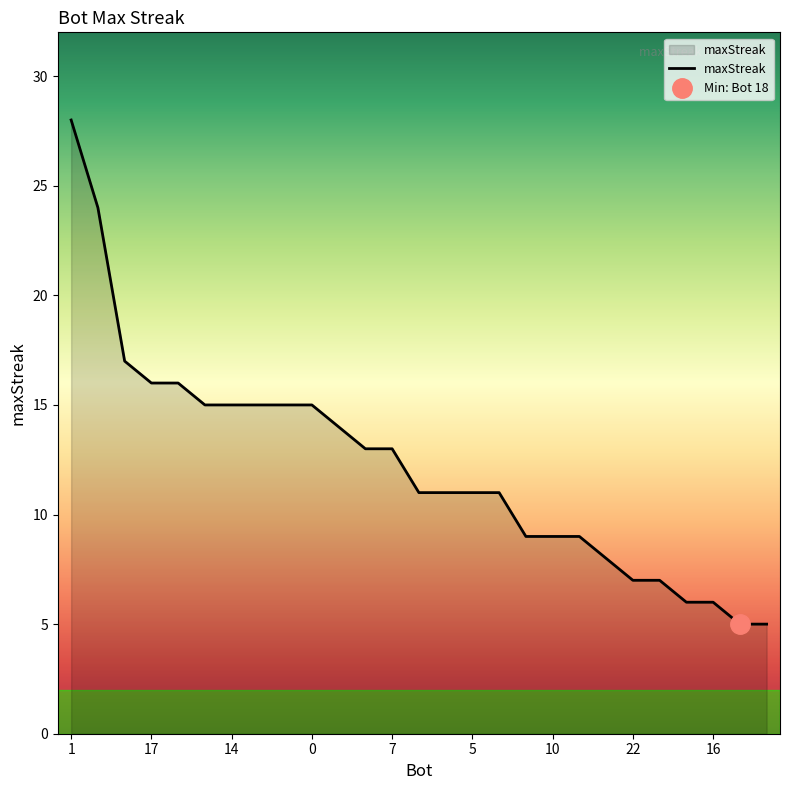

Where does the data first go above 11?

1